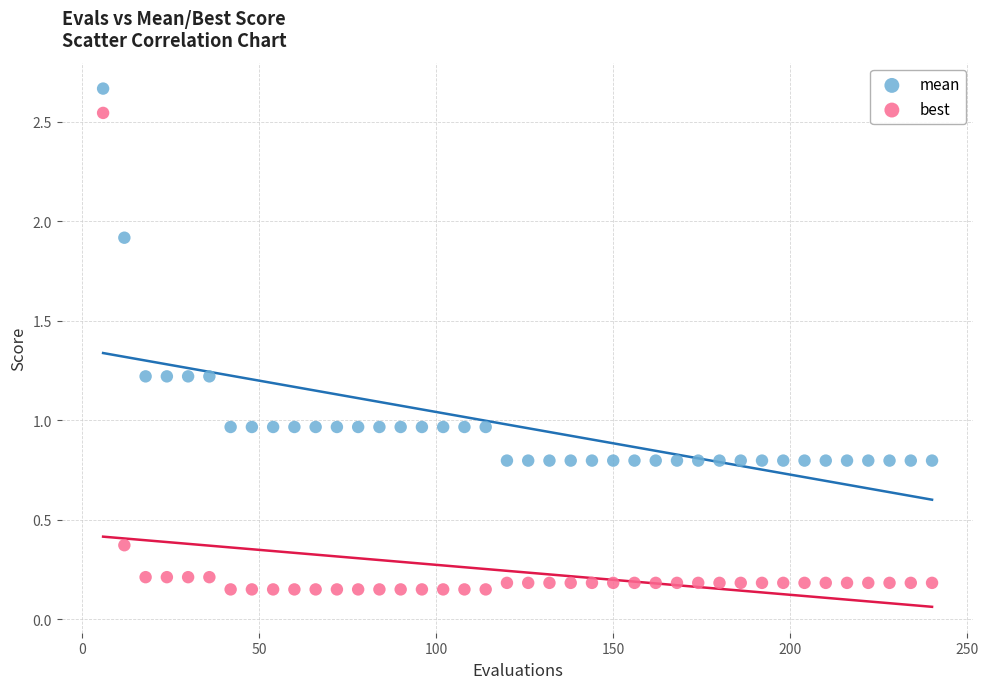

Which series contains the highest Y value?

mean